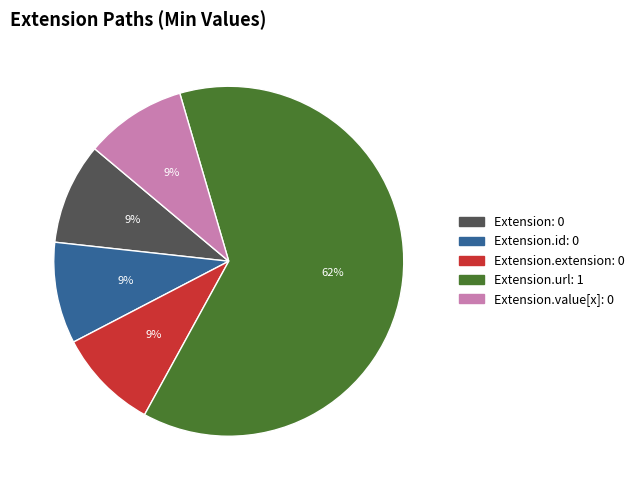

Does any single category account for the majority?

Yes